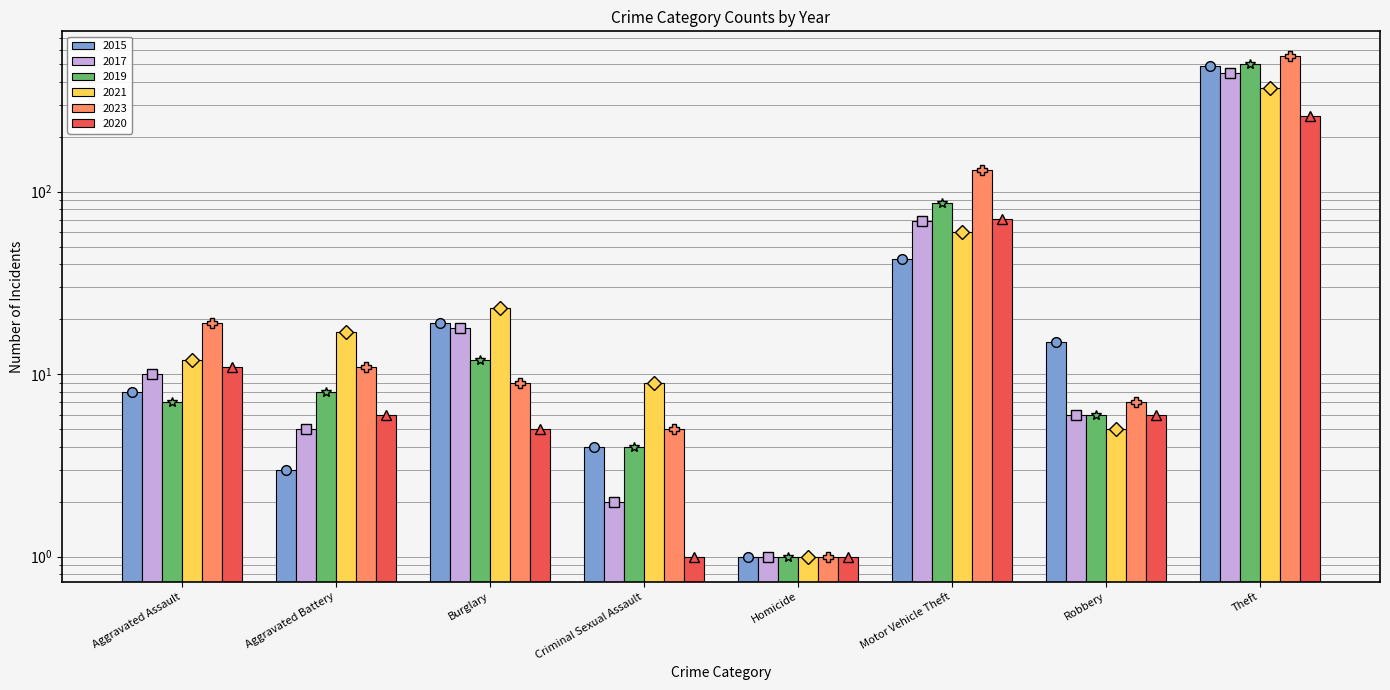

What is the sum of the 2019 values at Criminal Sexual Assault and Aggravated Assault?

11